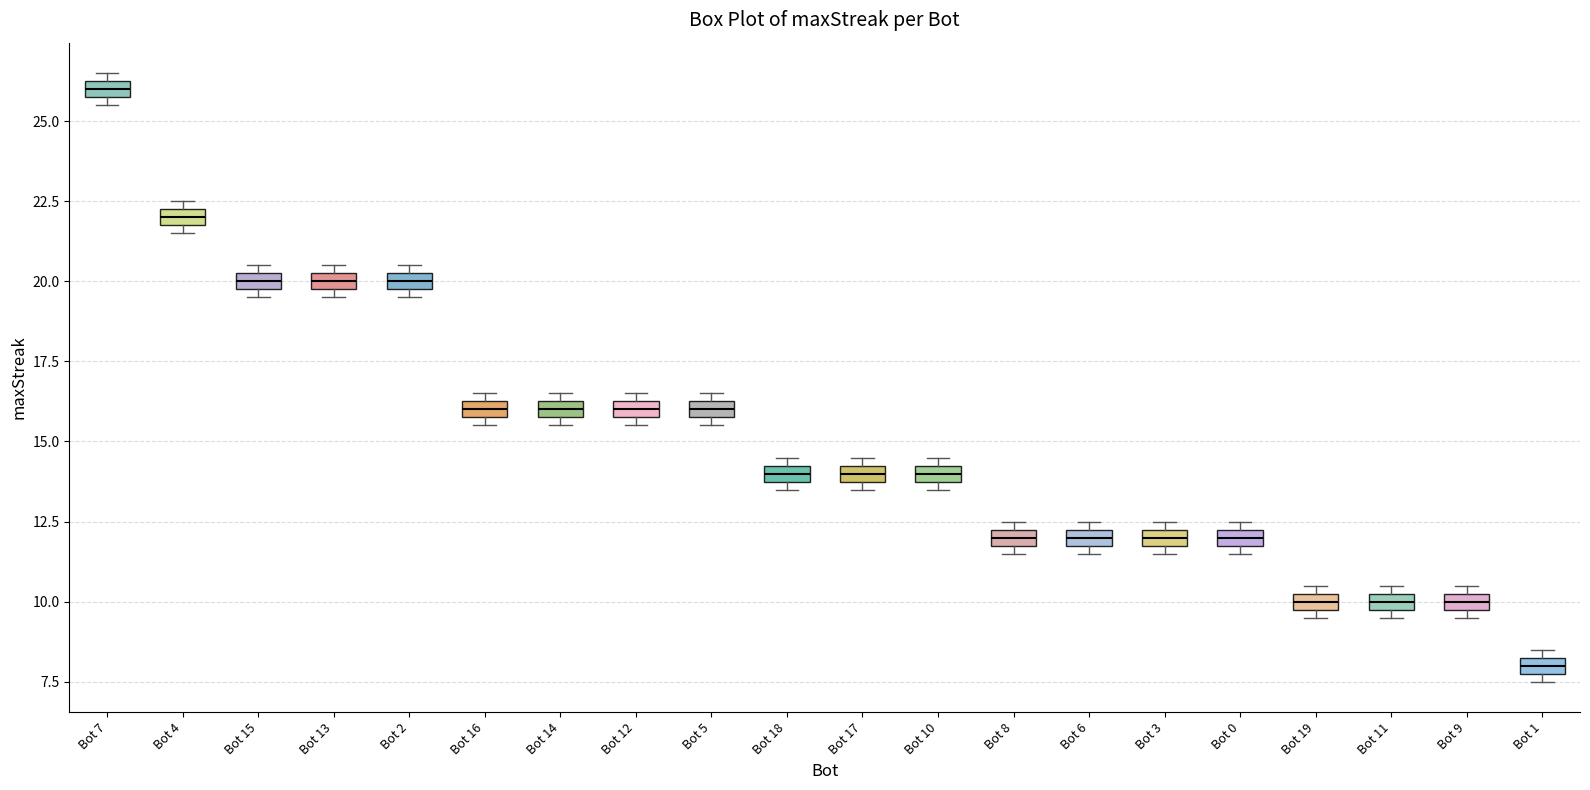

Where is the upper edge of the box for Bot 17 on the y-axis? The values are not printed on the chart, so give them approximately, as read against the axis.

14.5